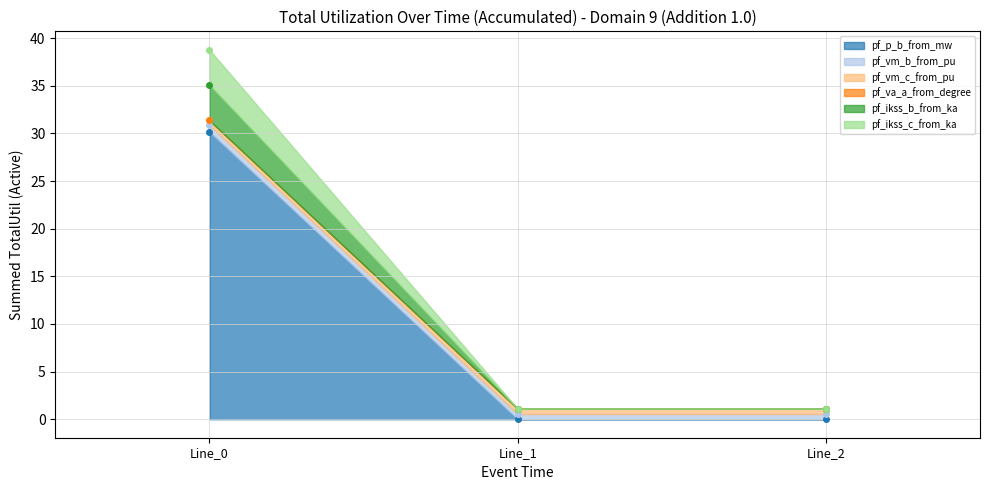

At which label is pf_p_b_from_mw closest to 16?

Line_2